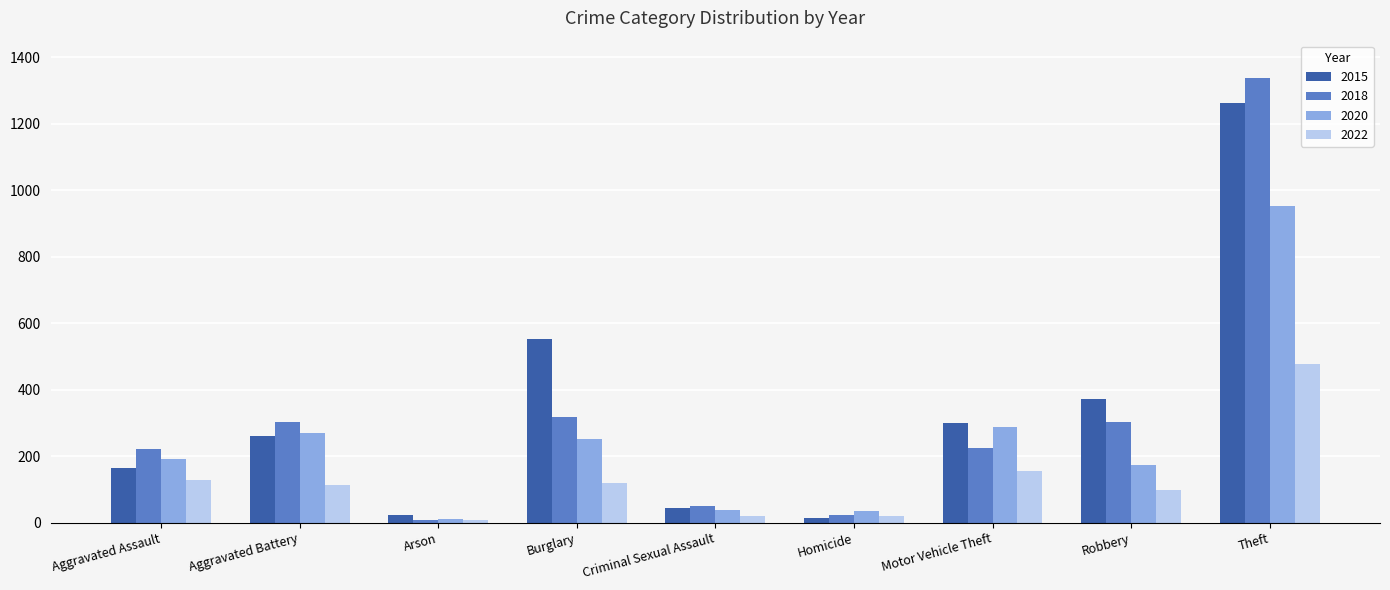

What position from the right is Criminal Sexual Assault?

5